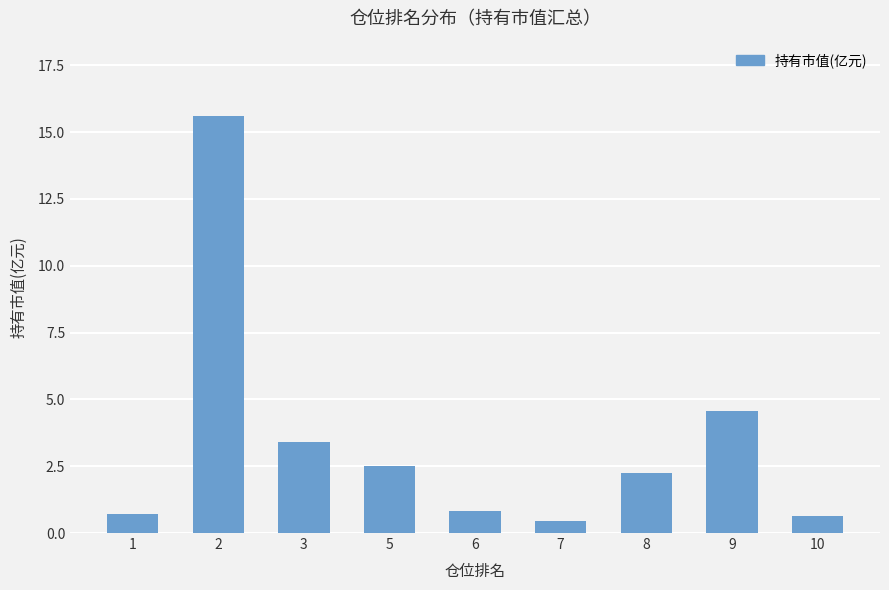

At which label is the value closest to 8?

9